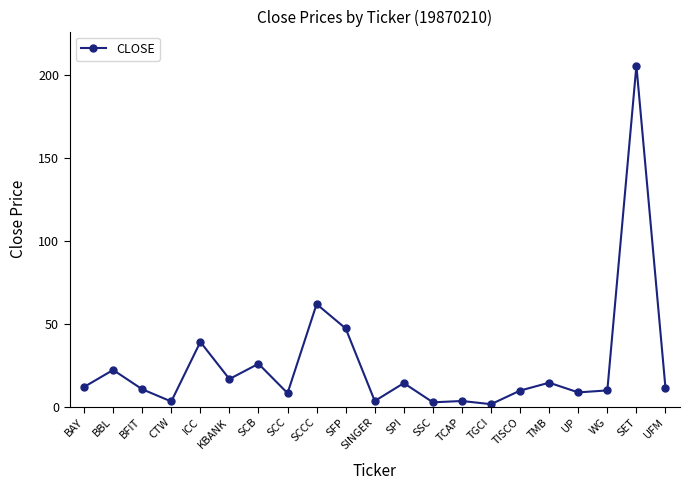

What is the ratio of the value at TGCI to the value at UFM?

0.1